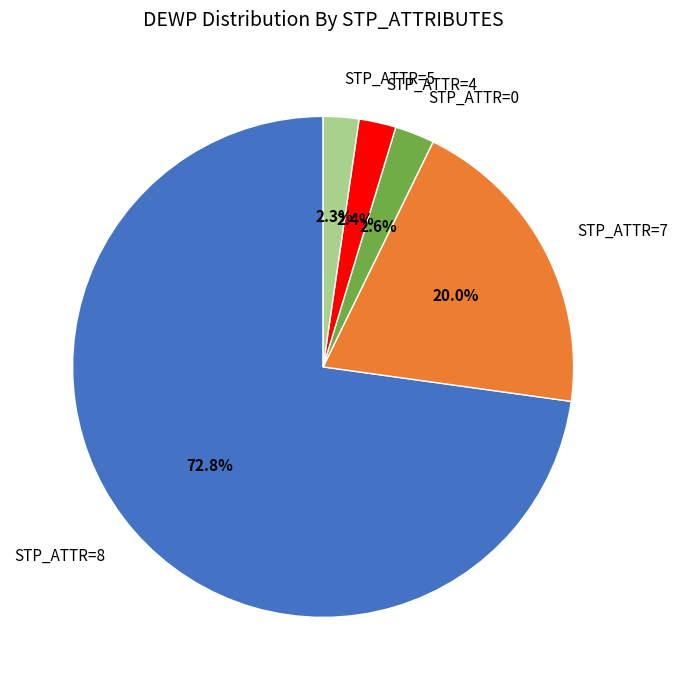

How many segments does this pie chart have?

5